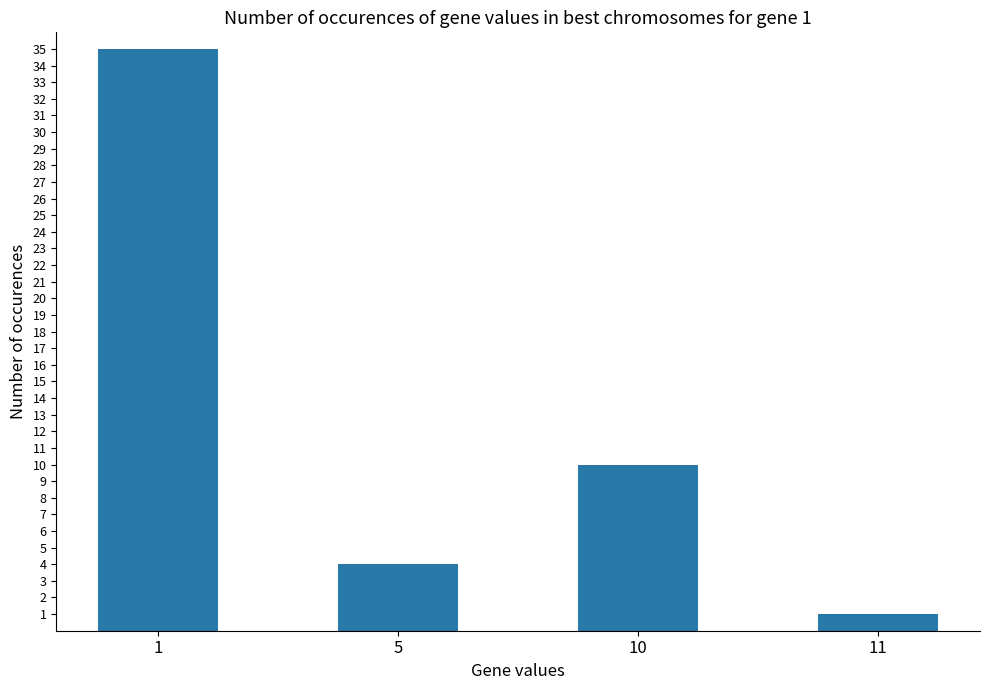

The value at 5 is 1. True or false?

False